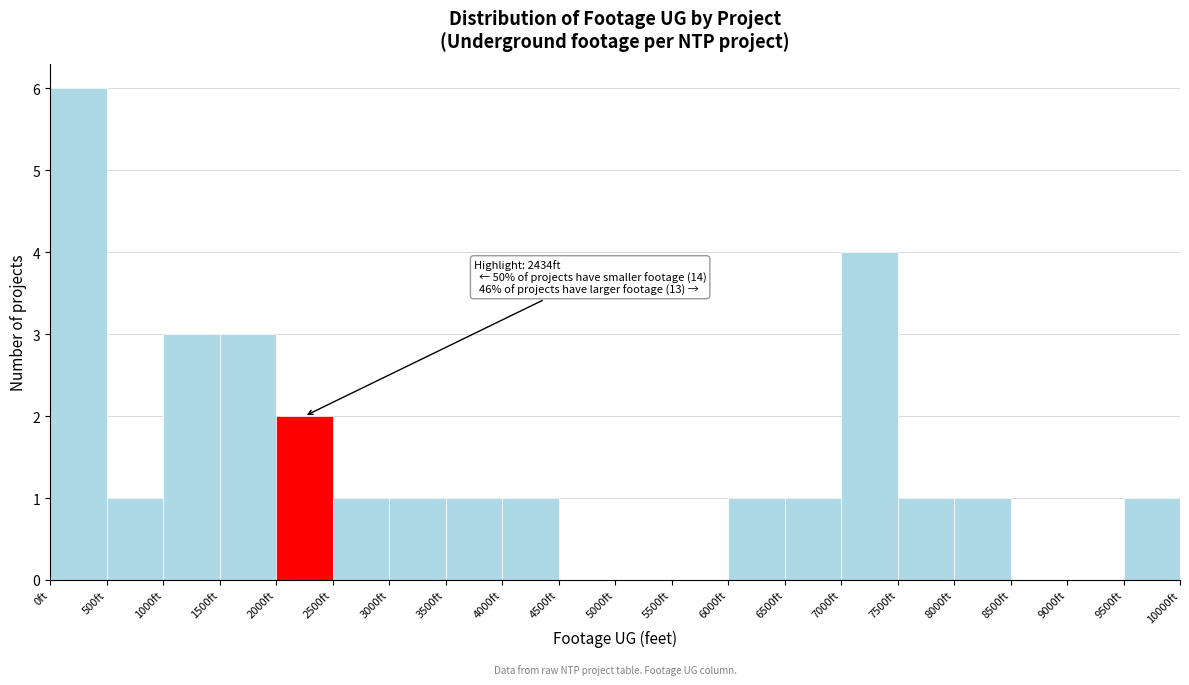

Over which range of the x-axis is the bar tallest?

0 to 500